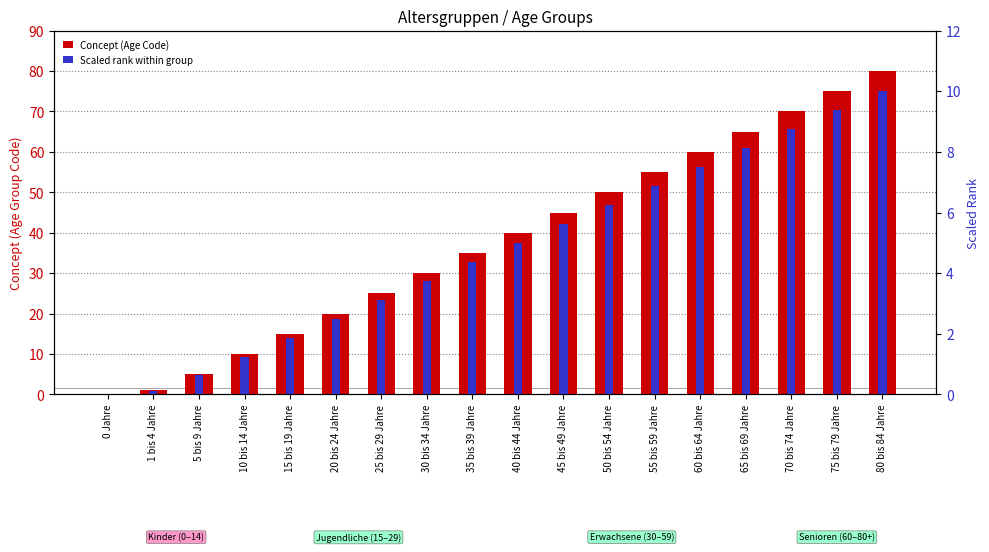

Is the value of Concept (Age Code) at 55 bis 59 Jahre greater than the value of Scaled rank within group at 40 bis 44 Jahre?

Yes